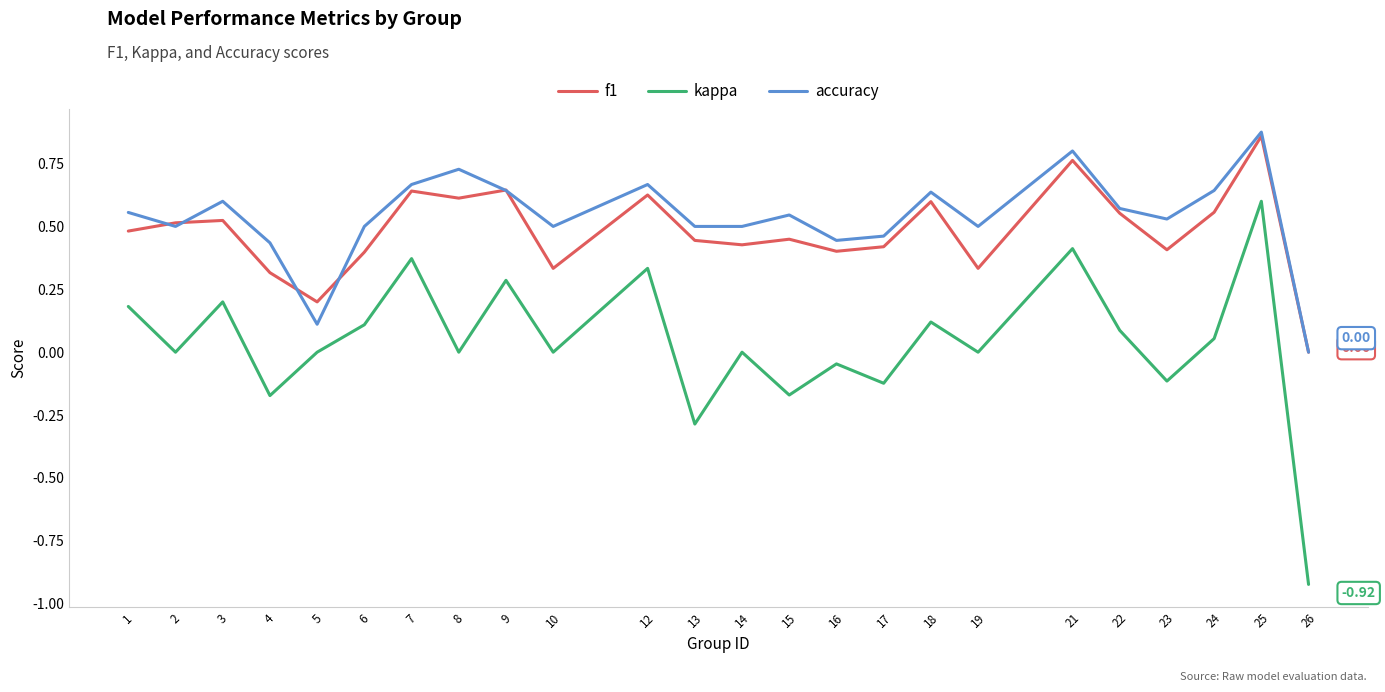

Is the value of kappa at 9 greater than the value of accuracy at 26?

Yes